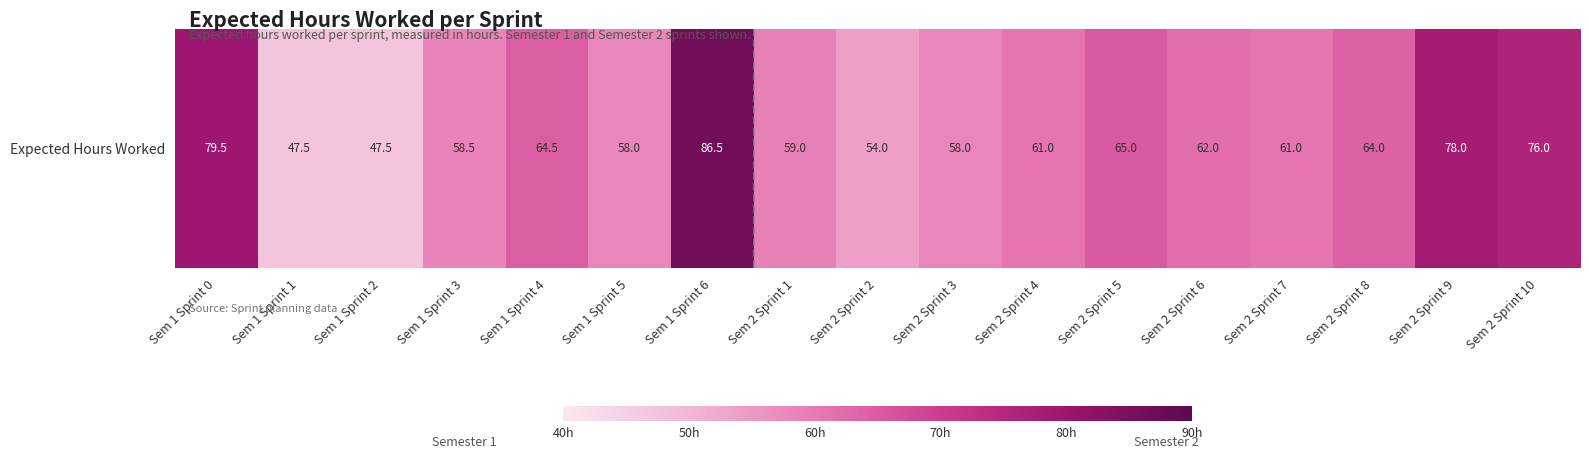

Rank the categories by value from highest to lowest.

Sem 1 Sprint 6, Sem 1 Sprint 0, Sem 2 Sprint 9, Sem 2 Sprint 10, Sem 2 Sprint 5, Sem 1 Sprint 4, Sem 2 Sprint 8, Sem 2 Sprint 6, Sem 2 Sprint 4, Sem 2 Sprint 7, Sem 2 Sprint 1, Sem 1 Sprint 3, Sem 1 Sprint 5, Sem 2 Sprint 3, Sem 2 Sprint 2, Sem 1 Sprint 1, Sem 1 Sprint 2